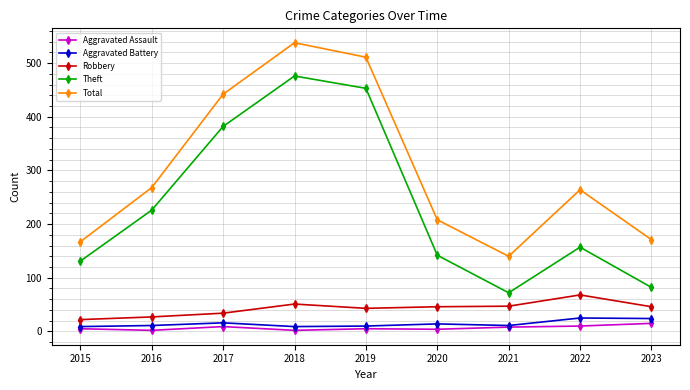

What is the highest value of the Theft series?

476